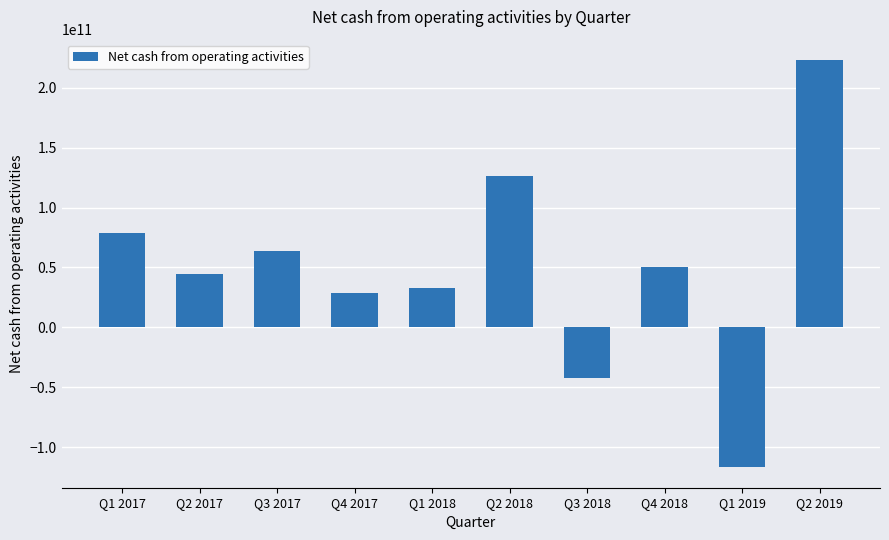

What is the difference between the maximum and minimum values?

340174755388